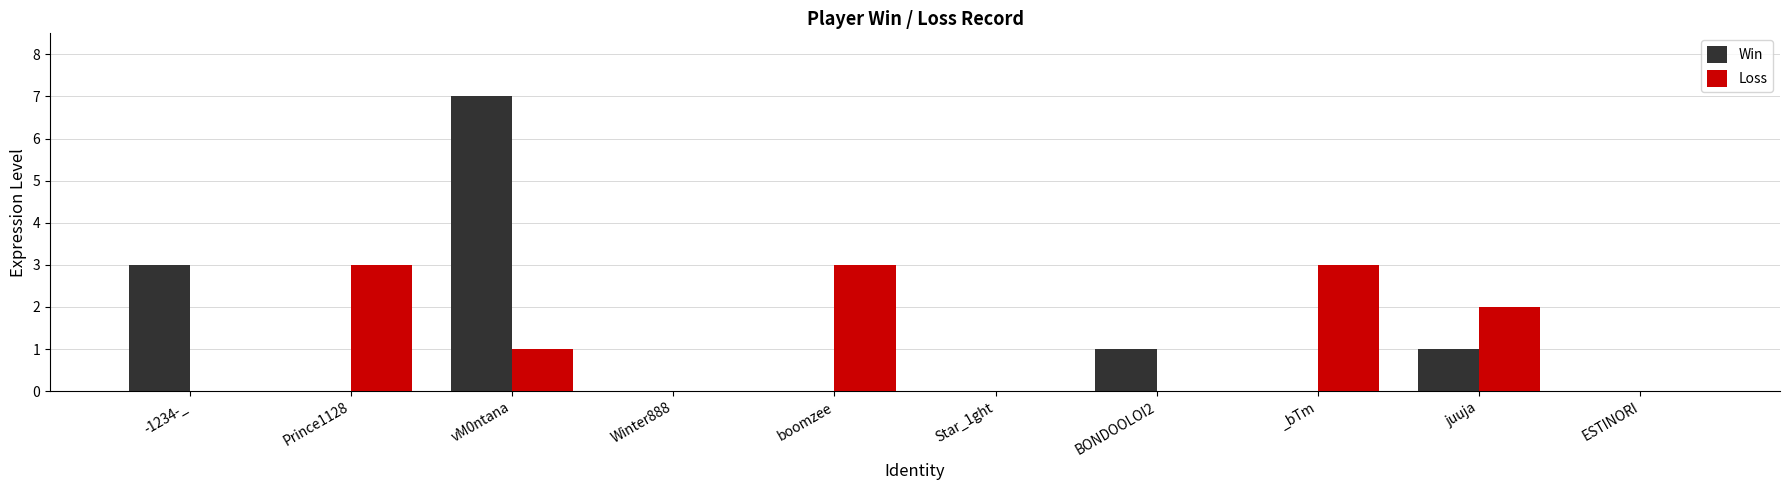

How many groups of bars are there?

10